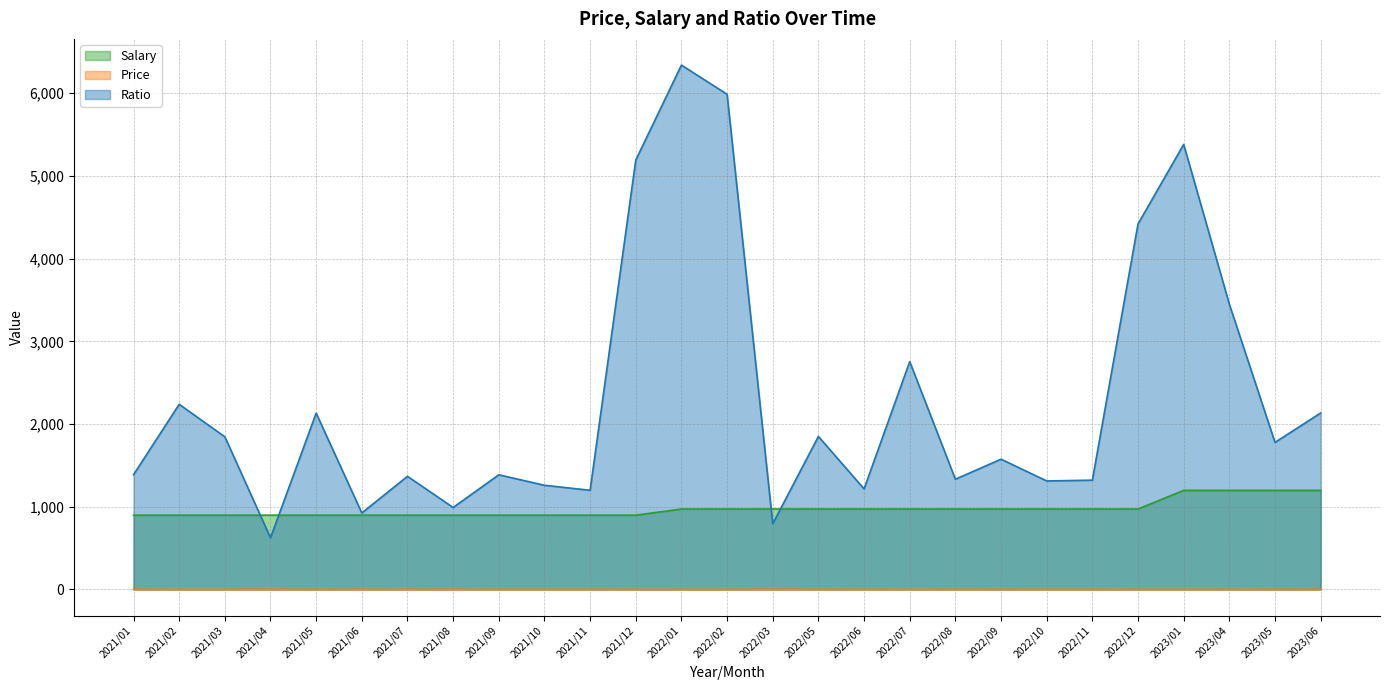

What is the label of the 13th point from the left?

2022/01